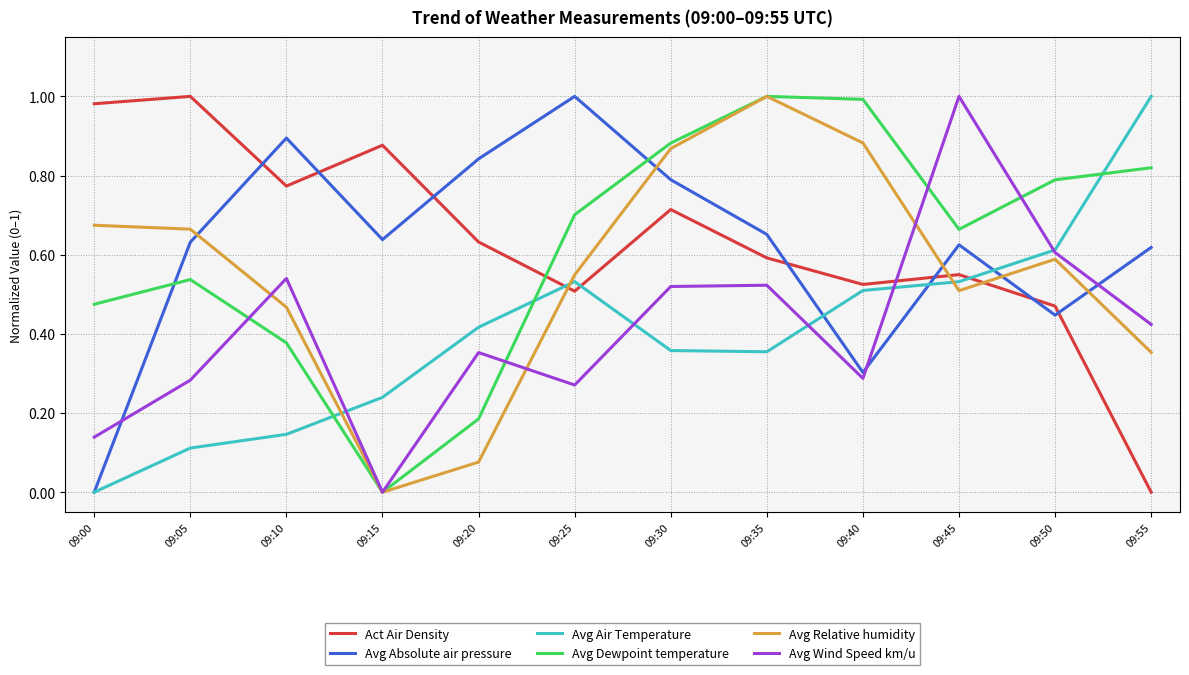

After their last crossing, which series has the higher values: Avg Relative humidity or Avg Wind Speed km/u?

Avg Wind Speed km/u